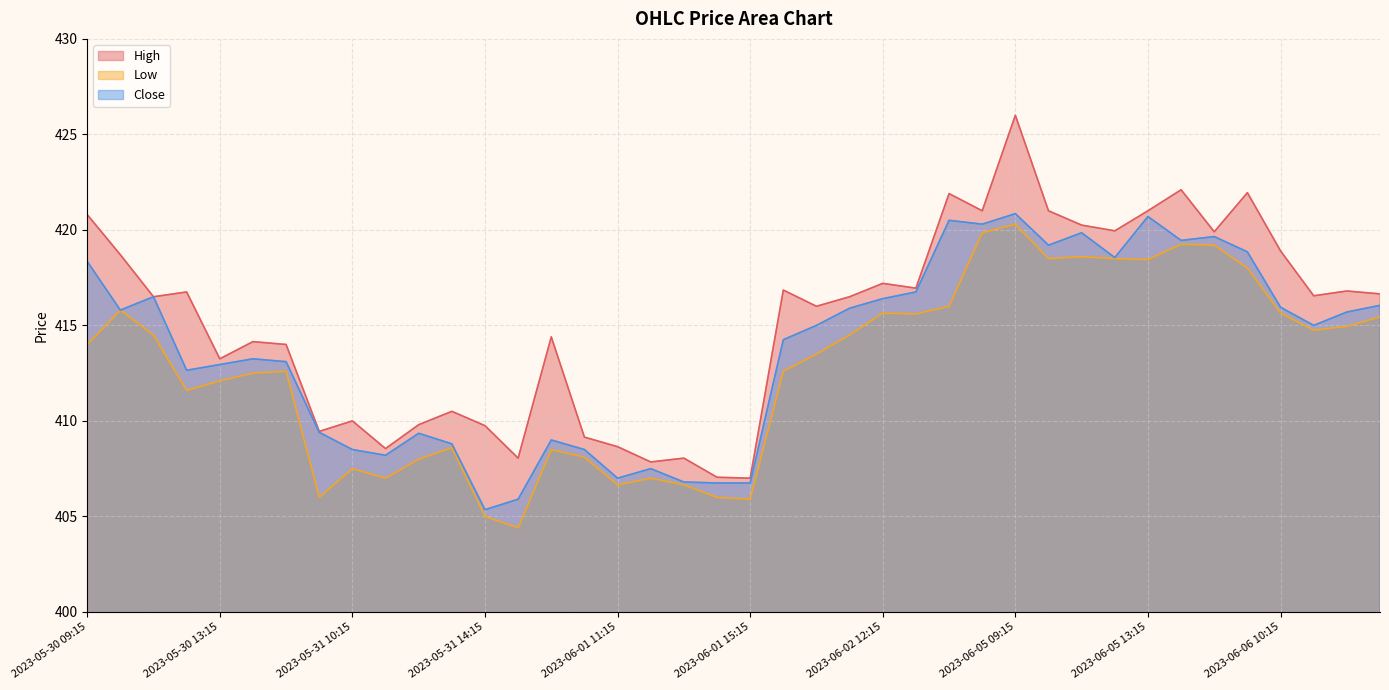

Reading left to right, extract all data points from this chart.

High: 420.8	418.7	416.5	416.8	413.2	414.1	414.0	409.5	410.0	408.5	409.8	410.5	409.8	408.0	414.4	409.1	408.6	407.9	408.0	407.0	407.0	416.9	416.0	416.5	417.2	417.0	421.9	421.0	426.0	421.0	420.2	420.0	421.0	422.1	419.9	422.0	418.9	416.5	416.8	416.6
Low: 414.0	415.8	414.5	411.6	412.1	412.5	412.6	406.0	407.5	407.0	408.0	408.6	405.0	404.4	408.5	408.1	406.6	407.0	406.6	406.0	405.9	412.6	413.5	414.5	415.6	415.6	416.0	419.9	420.3	418.5	418.6	418.5	418.5	419.2	419.2	418.0	415.6	414.8	415.0	415.5
Close: 418.4	415.8	416.5	412.6	413.0	413.2	413.1	409.4	408.5	408.2	409.4	408.8	405.4	405.9	409.0	408.5	407.0	407.5	406.8	406.8	406.8	414.2	415.0	415.9	416.4	416.8	420.5	420.3	420.9	419.2	419.9	418.5	420.7	419.5	419.6	418.9	416.0	415.0	415.7	416.0